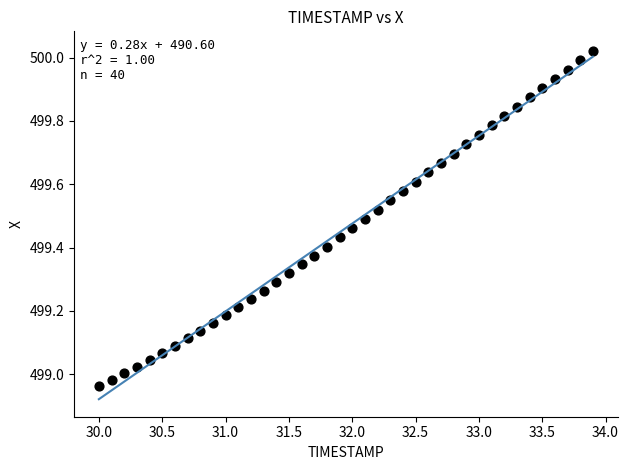

What is the range of Y values (max minus min)?

1.1